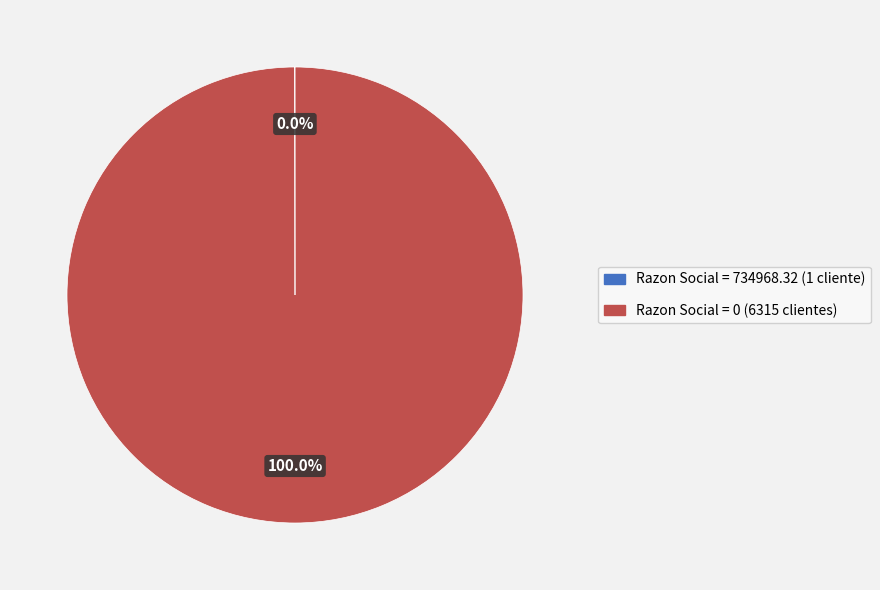

Does Razon Social = 0 (6315 clientes) account for over 50% of the chart?

Yes